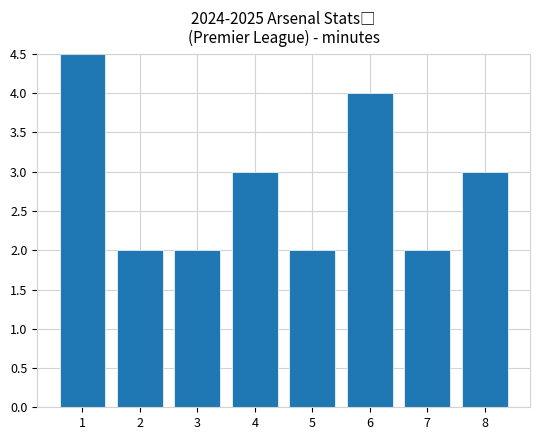

Does the chart contain stacked bars?

No